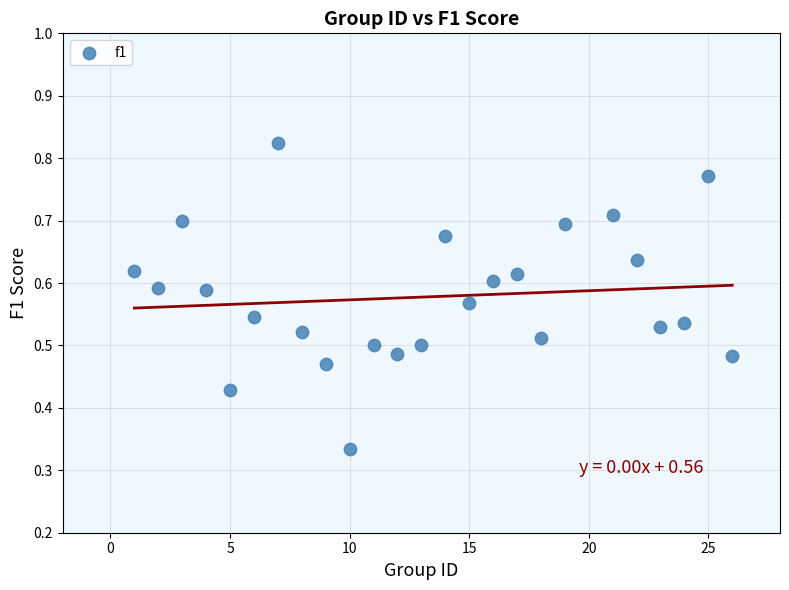

What is the range of X values (max minus min)?

25.0